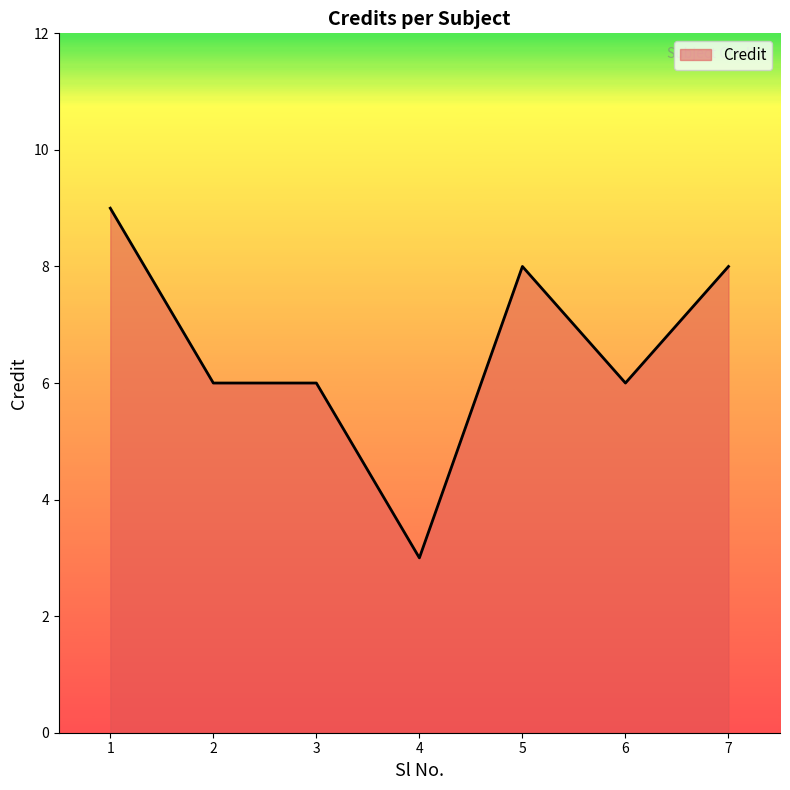

Does the chart display data point markers on the line(s)?

No